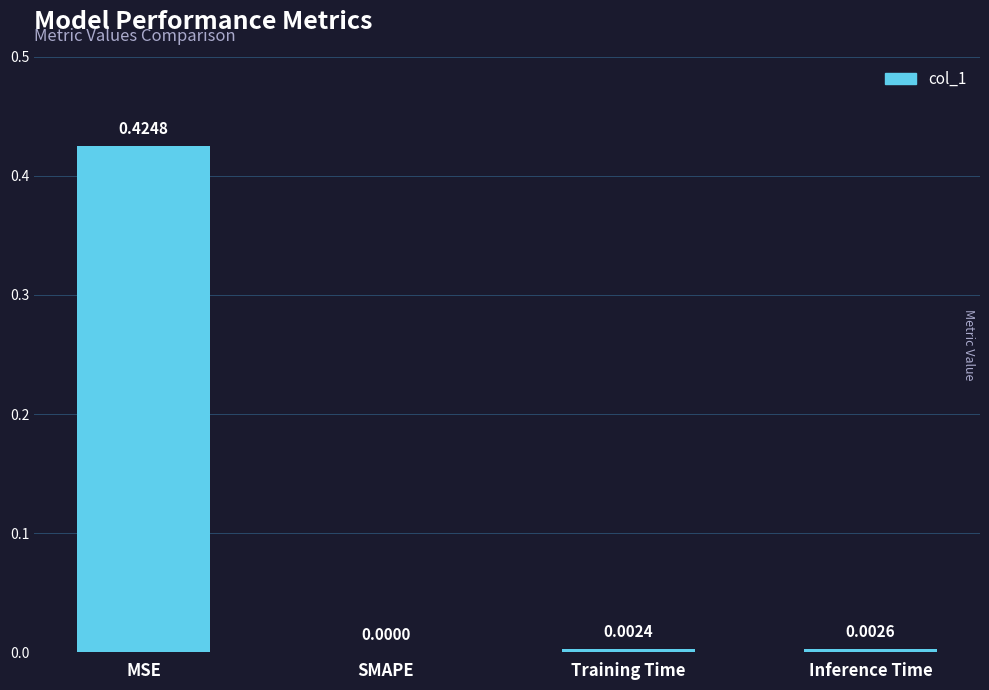

At which category does the chart reach its peak across all series?

MSE